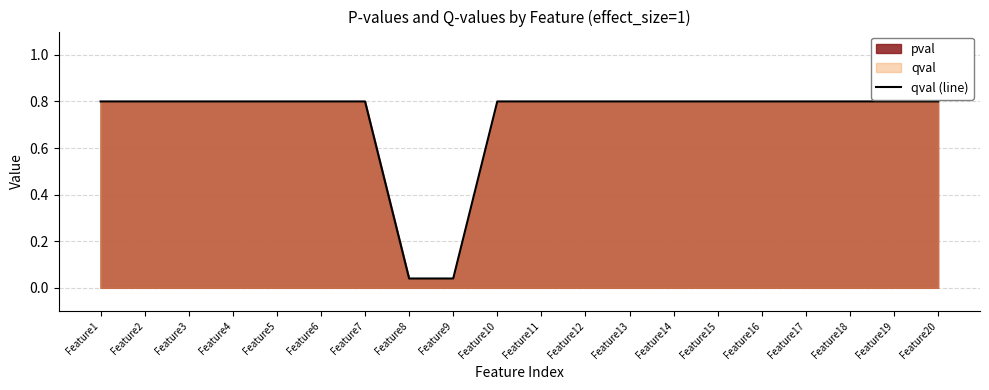

Which category has the lowest value across all series?

Feature8